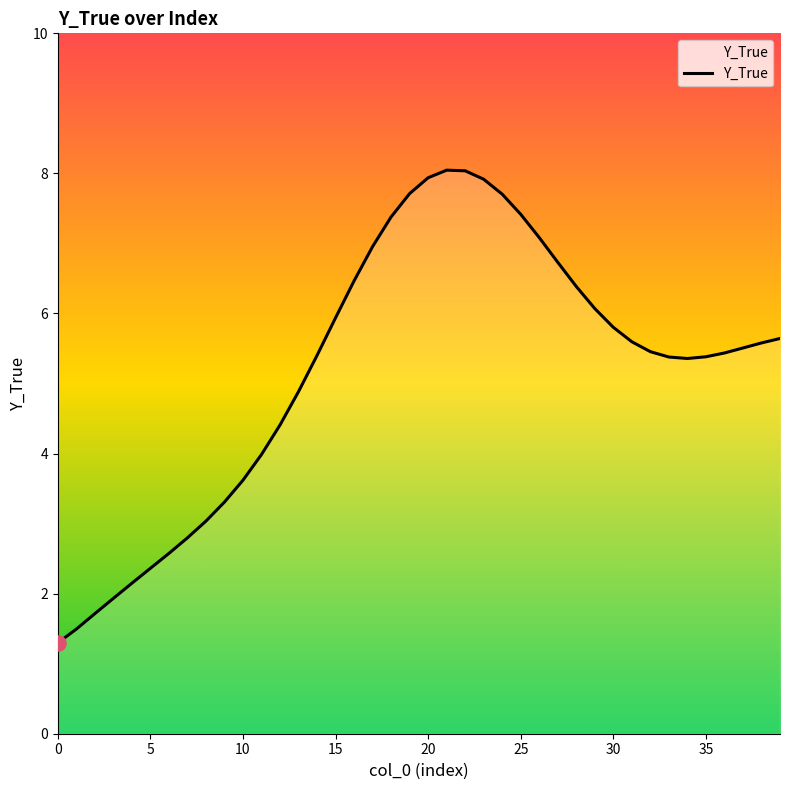

What is the difference between the maximum and minimum values?

6.7